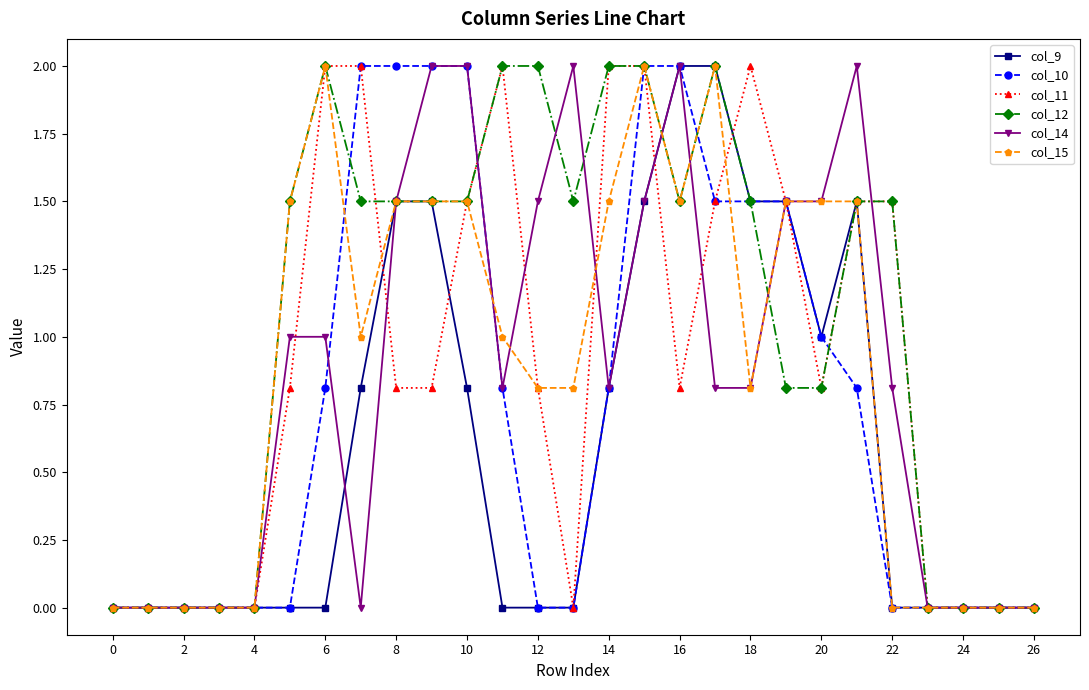

Which series has the largest total across all categories?

col_12